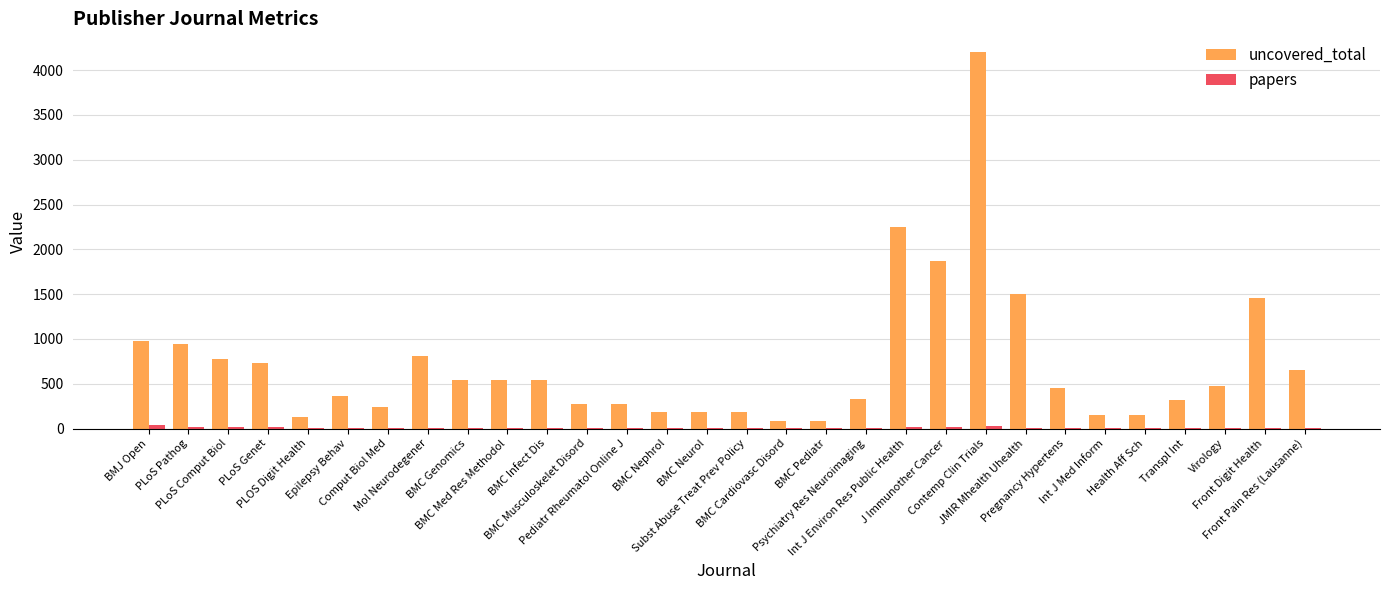

What is the greatest value displayed?

4200.0